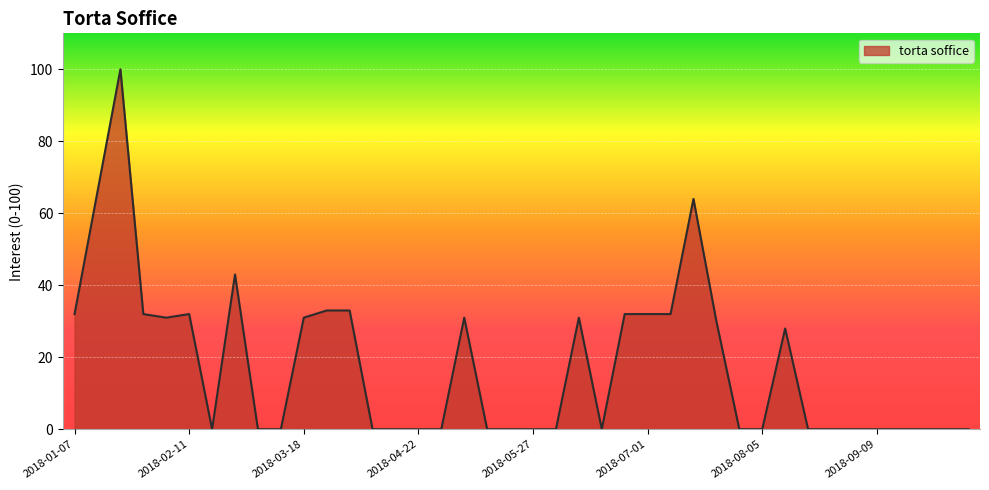

How many lines are shown in the chart?

1